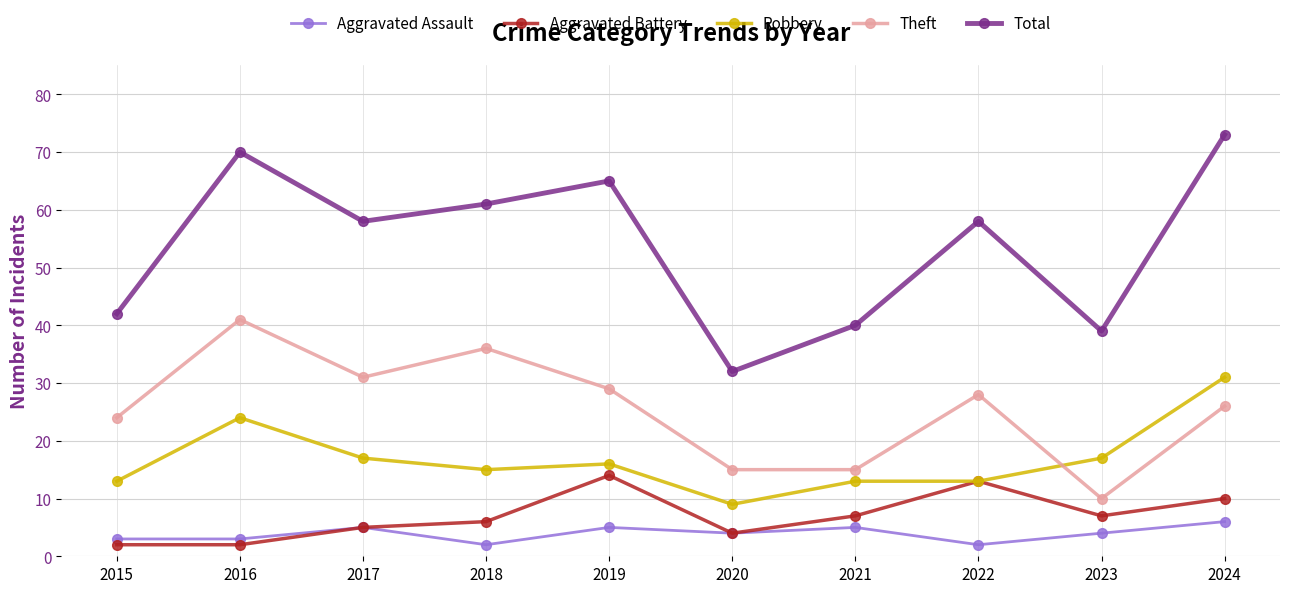

What is the minimum value shown in the chart?

2